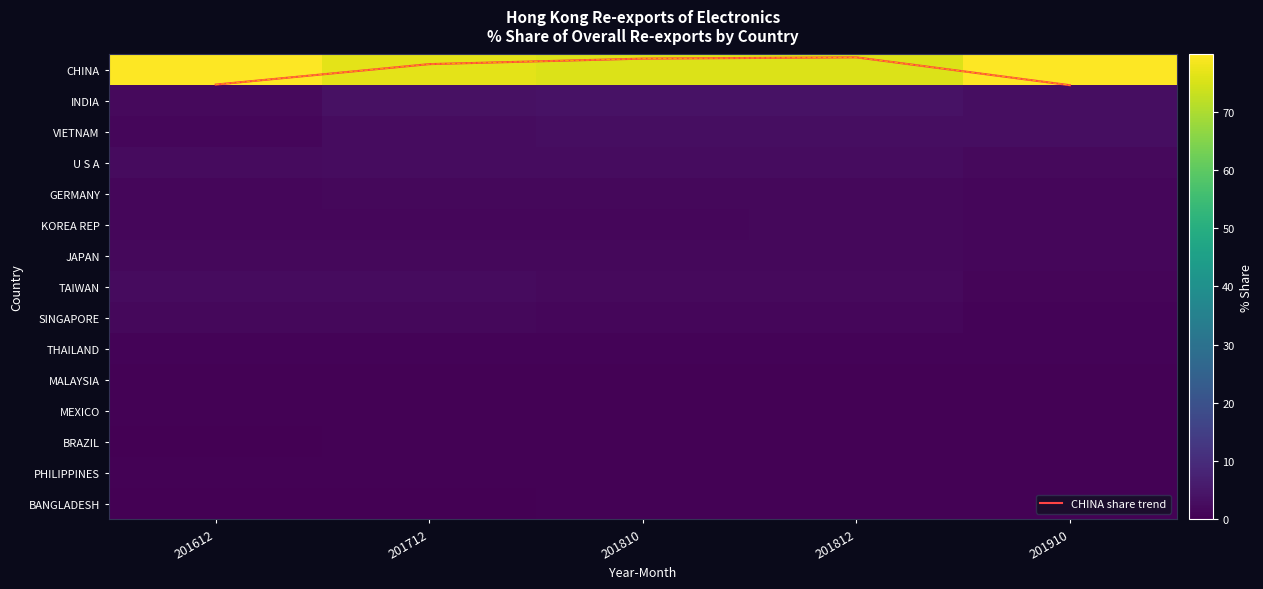

Read the GERMANY value at 201910.

1.5